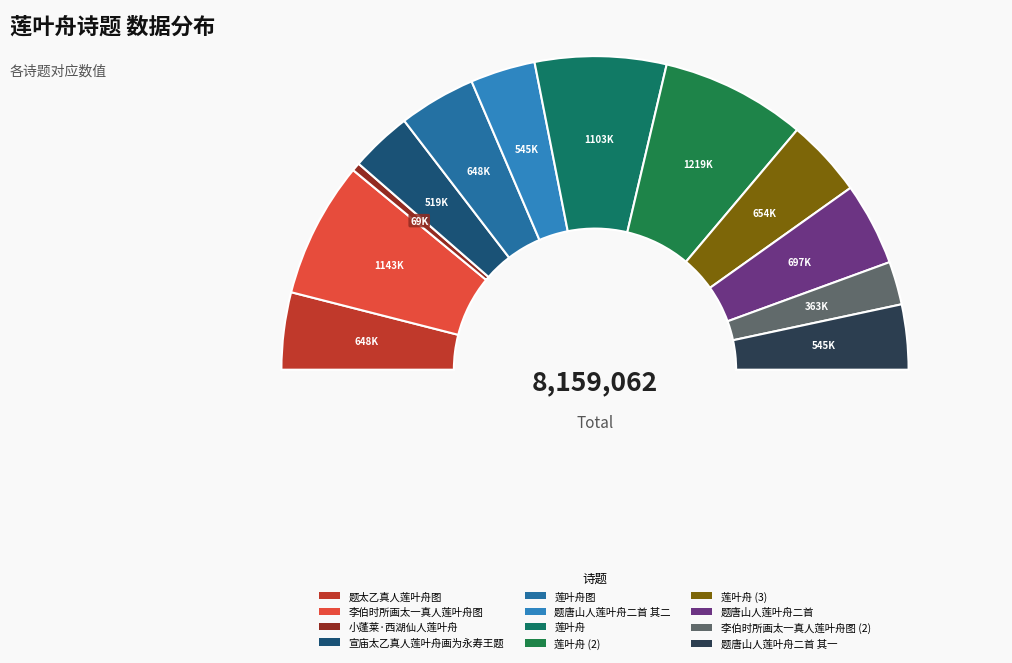

How many segments does this pie chart have?

12